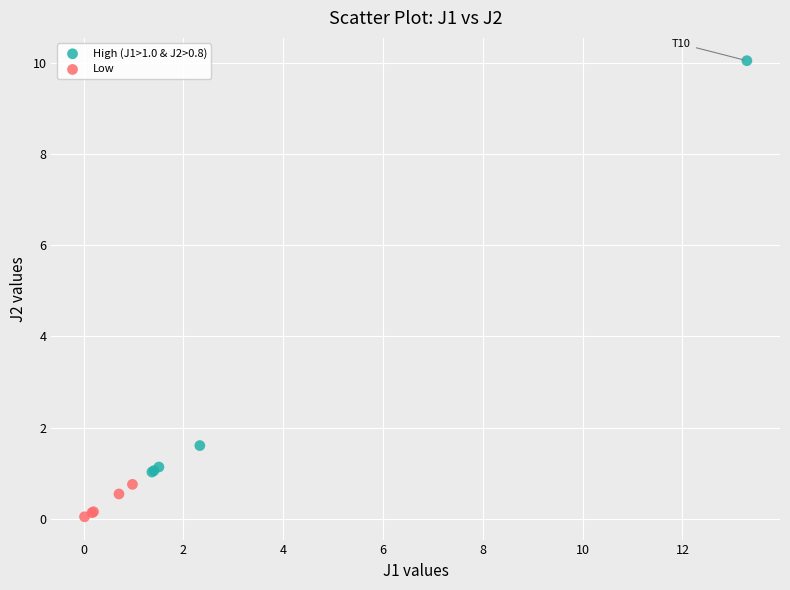

Which series reaches the maximum Y coordinate?

High (J1>1.0 & J2>0.8)